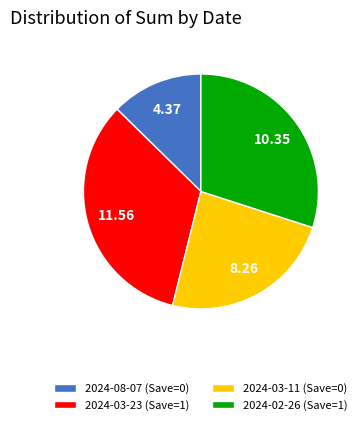

What is the ratio of the value at 2024-03-23 (Save=1) to the value at 2024-02-26 (Save=1)?

1.1